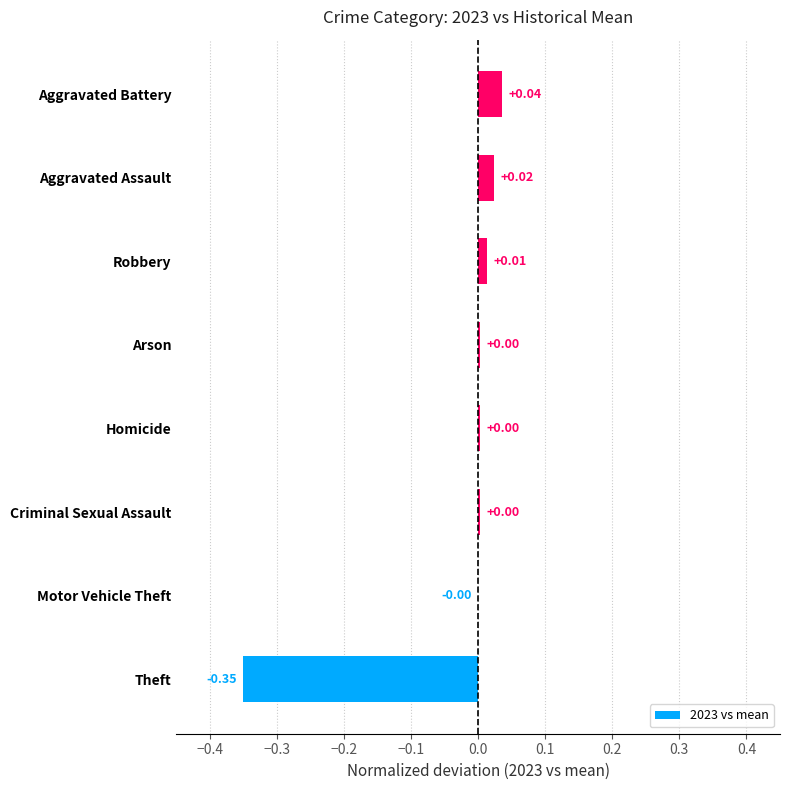

Are the bars horizontal?

Yes